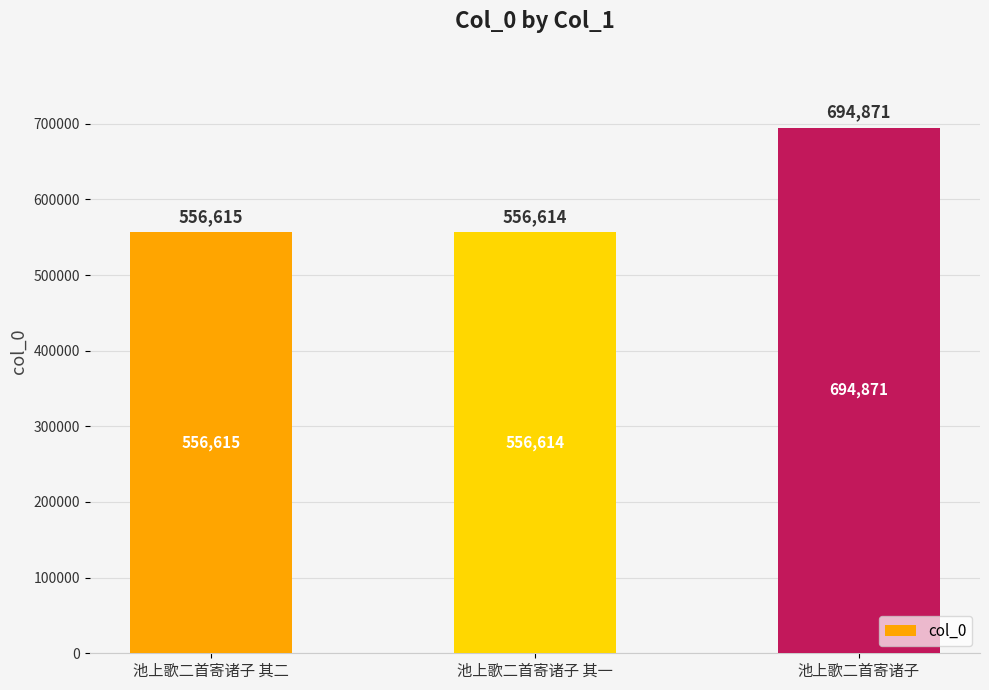

What is the sum of all values?

1808100